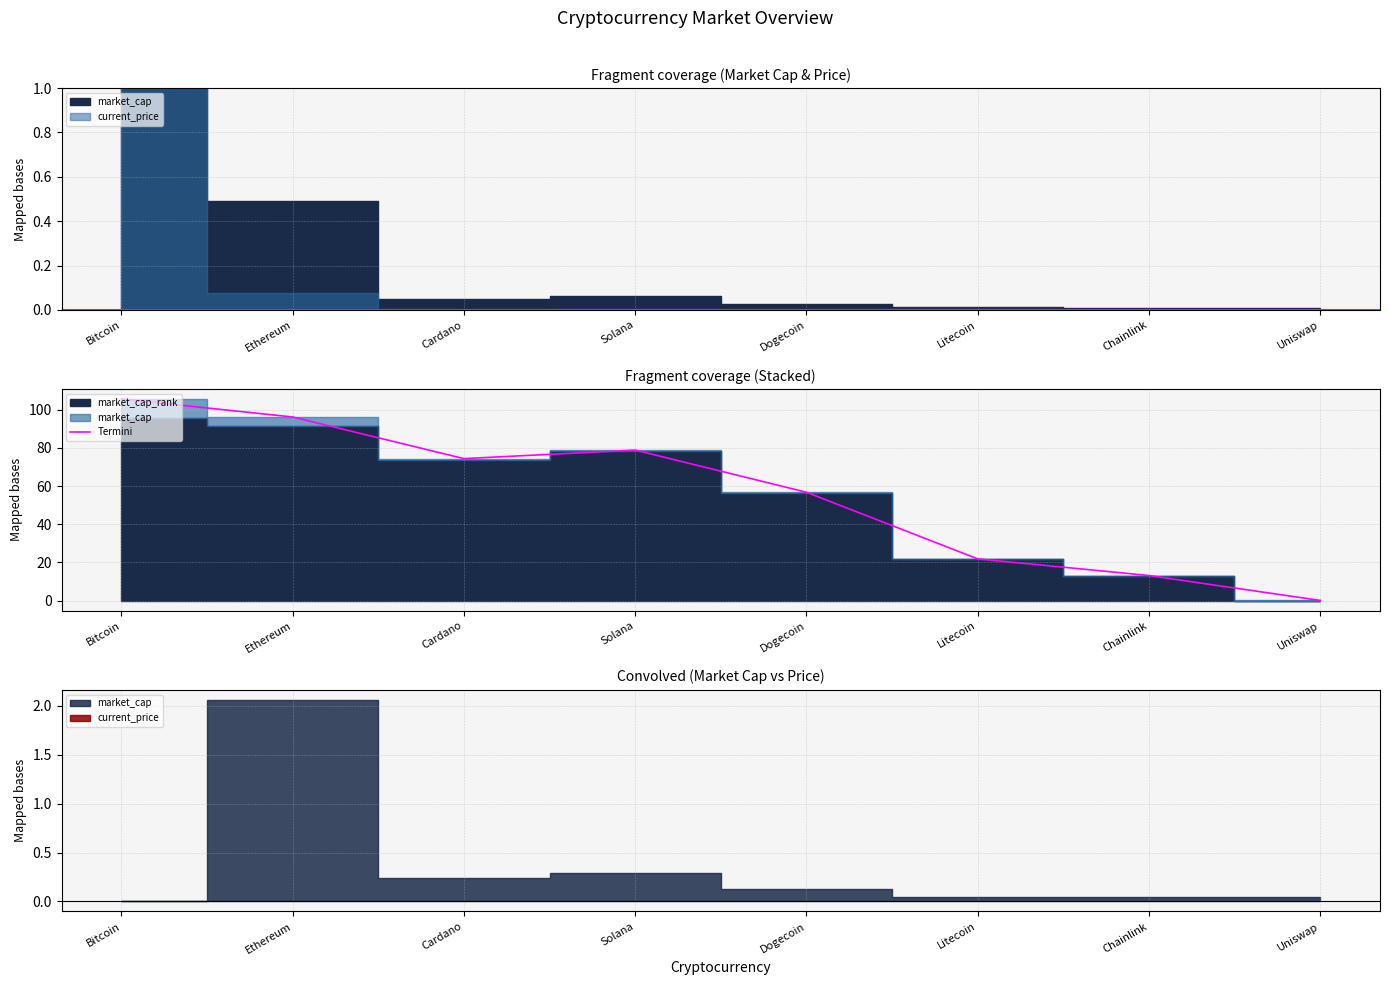

Between Dogecoin and Bitcoin, which is larger?

Bitcoin